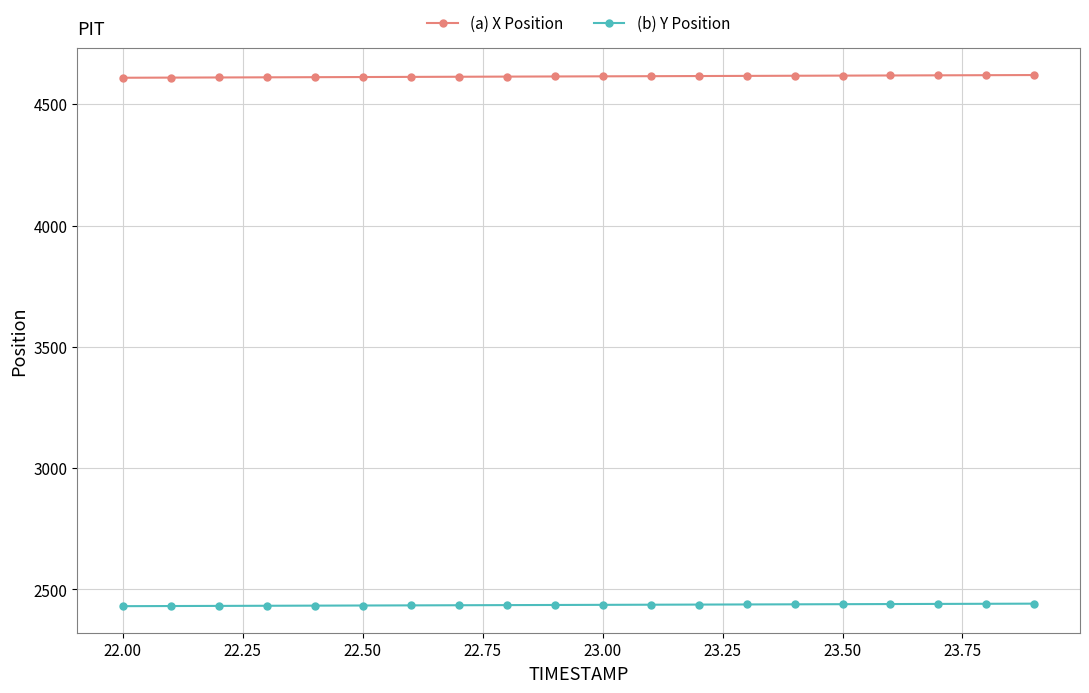

How many data points in (b) Y Position are less than 2436?

10